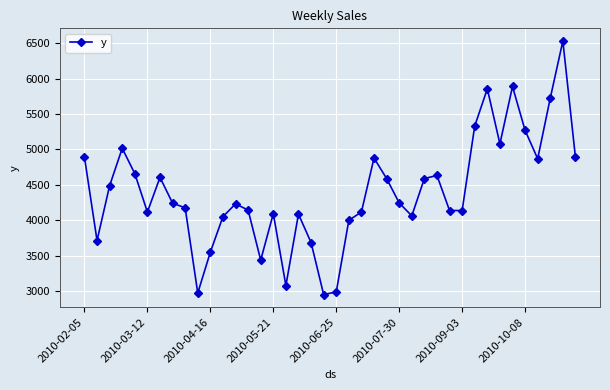

What is the value of the 23rd point from the left?

4116.6